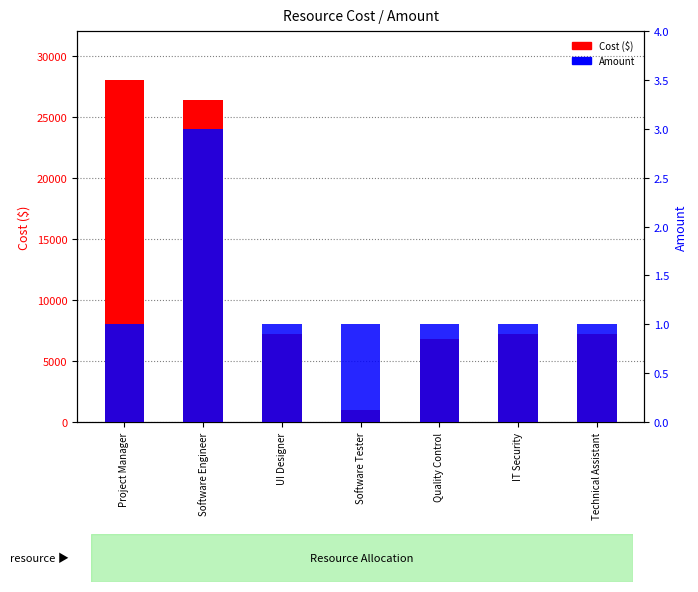

At which label does Amount reach its peak?

Software Engineer